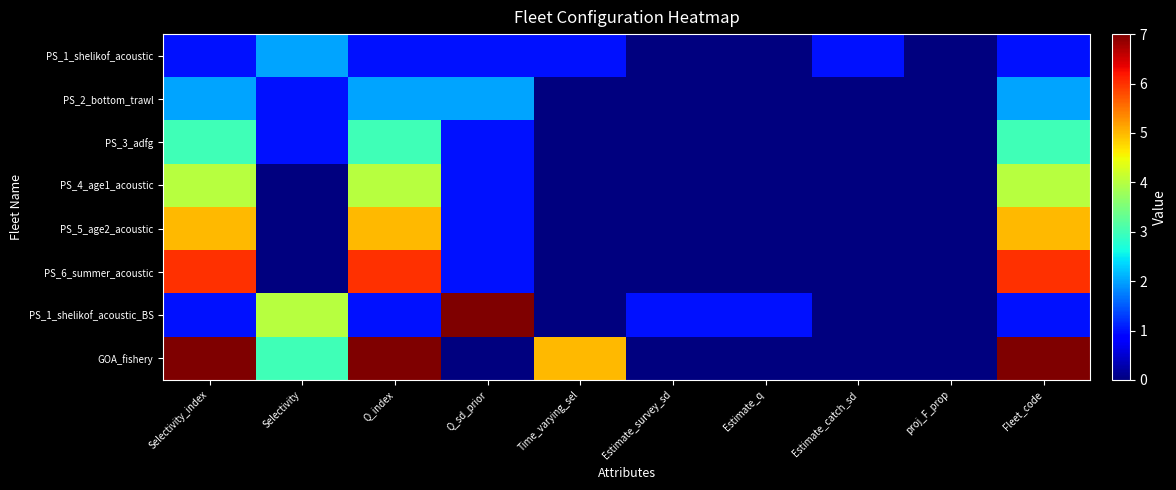

Reading left to right, transcribe all the data shown in this chart.

PS_1_shelikof_acoustic: Selectivity_index=1	Selectivity=2	Q_index=1	Q_sd_prior=1	Time_varying_sel=1	Estimate_survey_sd=0	Estimate_q=0	Estimate_catch_sd=1	proj_F_prop=0	Fleet_code=1
PS_2_bottom_trawl: Selectivity_index=2	Selectivity=1	Q_index=2	Q_sd_prior=2	Time_varying_sel=0	Estimate_survey_sd=0	Estimate_q=0	Estimate_catch_sd=0	proj_F_prop=0	Fleet_code=2
PS_3_adfg: Selectivity_index=3	Selectivity=1	Q_index=3	Q_sd_prior=1	Time_varying_sel=0	Estimate_survey_sd=0	Estimate_q=0	Estimate_catch_sd=0	proj_F_prop=0	Fleet_code=3
PS_4_age1_acoustic: Selectivity_index=4	Selectivity=0	Q_index=4	Q_sd_prior=1	Time_varying_sel=0	Estimate_survey_sd=0	Estimate_q=0	Estimate_catch_sd=0	proj_F_prop=0	Fleet_code=4
PS_5_age2_acoustic: Selectivity_index=5	Selectivity=0	Q_index=5	Q_sd_prior=1	Time_varying_sel=0	Estimate_survey_sd=0	Estimate_q=0	Estimate_catch_sd=0	proj_F_prop=0	Fleet_code=5
PS_6_summer_acoustic: Selectivity_index=6	Selectivity=0	Q_index=6	Q_sd_prior=1	Time_varying_sel=0	Estimate_survey_sd=0	Estimate_q=0	Estimate_catch_sd=0	proj_F_prop=0	Fleet_code=6
PS_1_shelikof_acoustic_BS: Selectivity_index=1	Selectivity=4	Q_index=1	Q_sd_prior=7	Time_varying_sel=0	Estimate_survey_sd=1	Estimate_q=1	Estimate_catch_sd=0	proj_F_prop=0	Fleet_code=1
GOA_fishery: Selectivity_index=7	Selectivity=3	Q_index=7	Q_sd_prior=0	Time_varying_sel=5	Estimate_survey_sd=0	Estimate_q=0	Estimate_catch_sd=0	proj_F_prop=0	Fleet_code=7